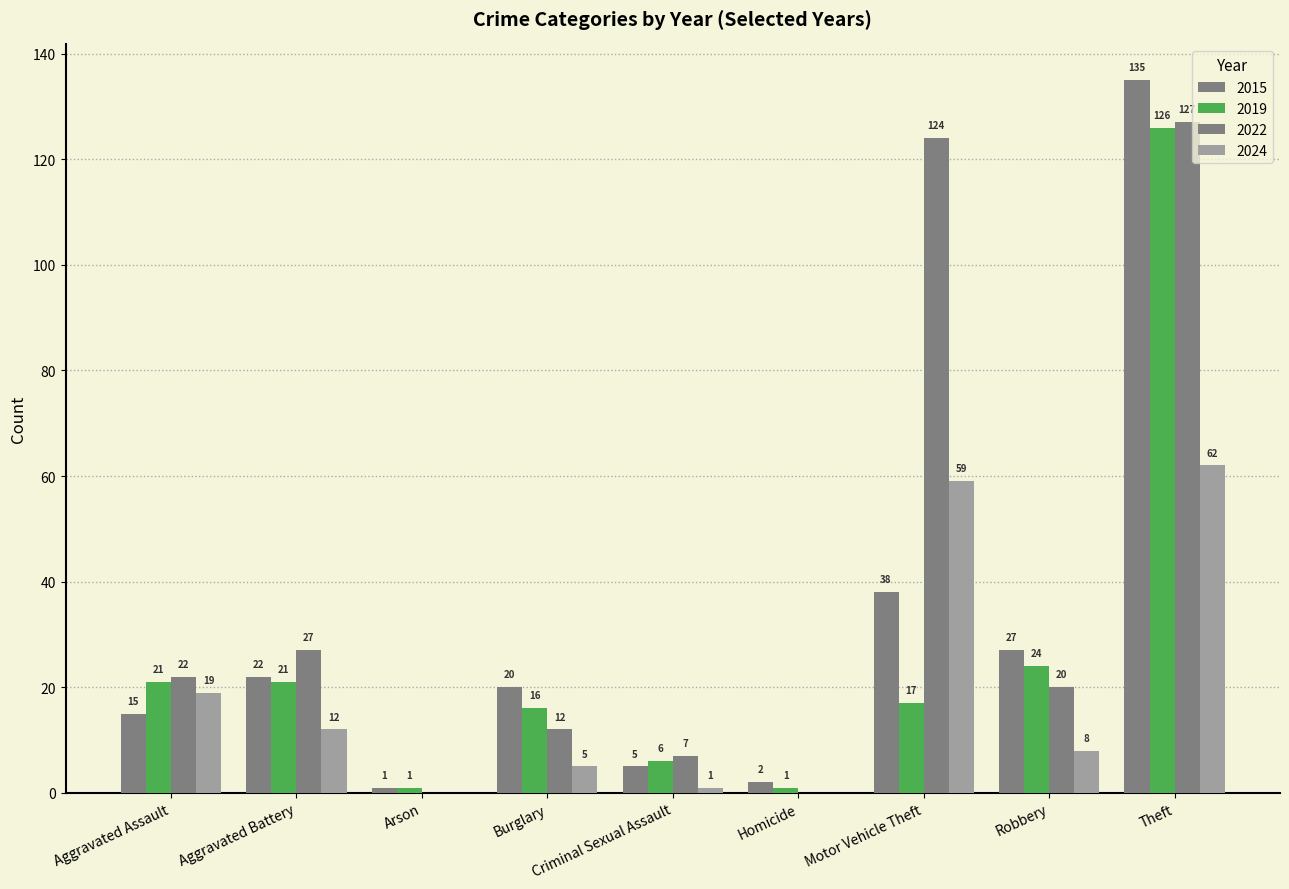

How many groups of bars are there?

9